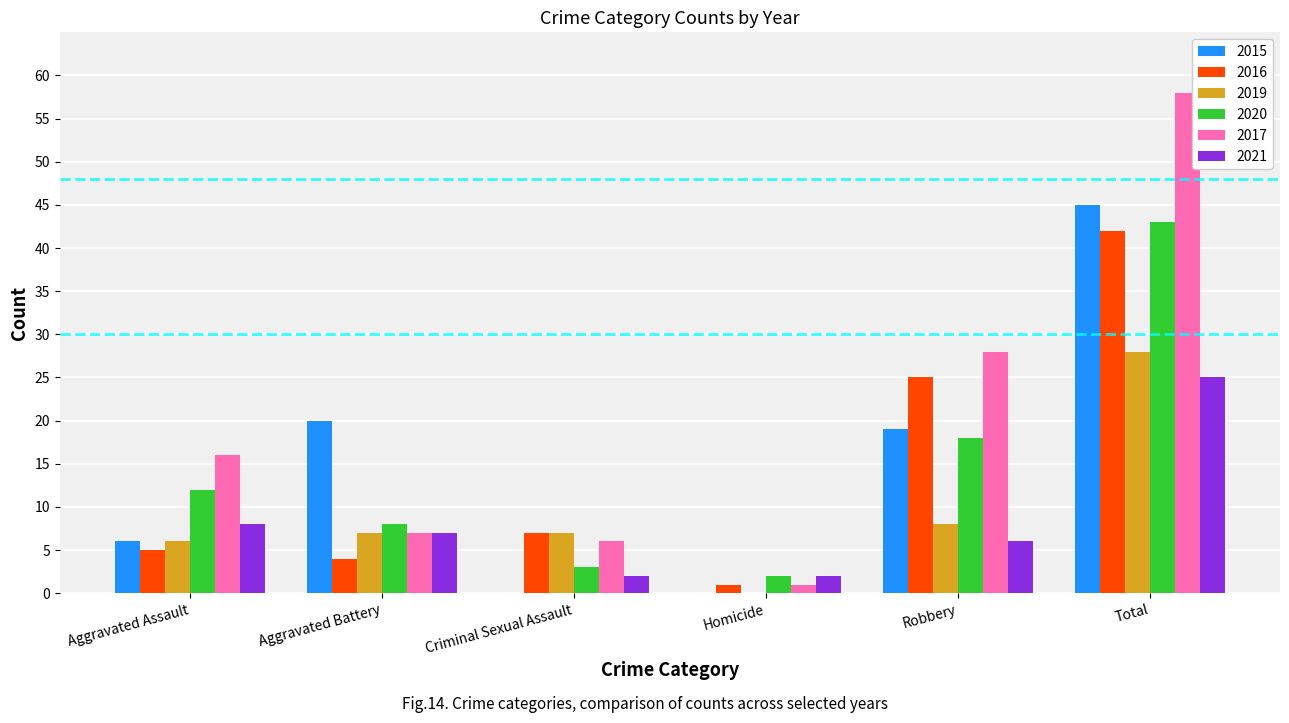

What is the maximum value shown in the chart?

58